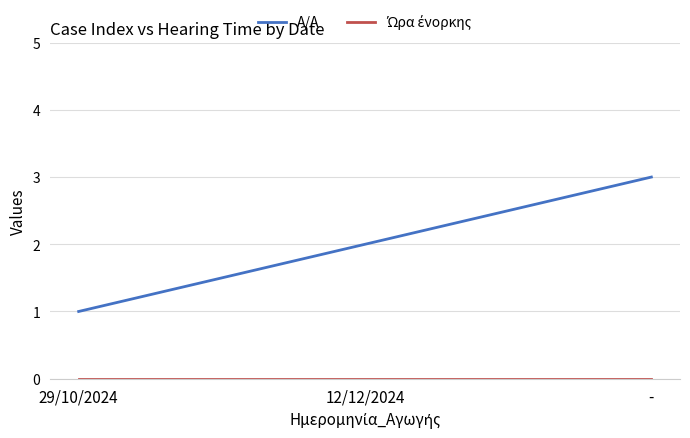

Which category has the highest value across all series?

-